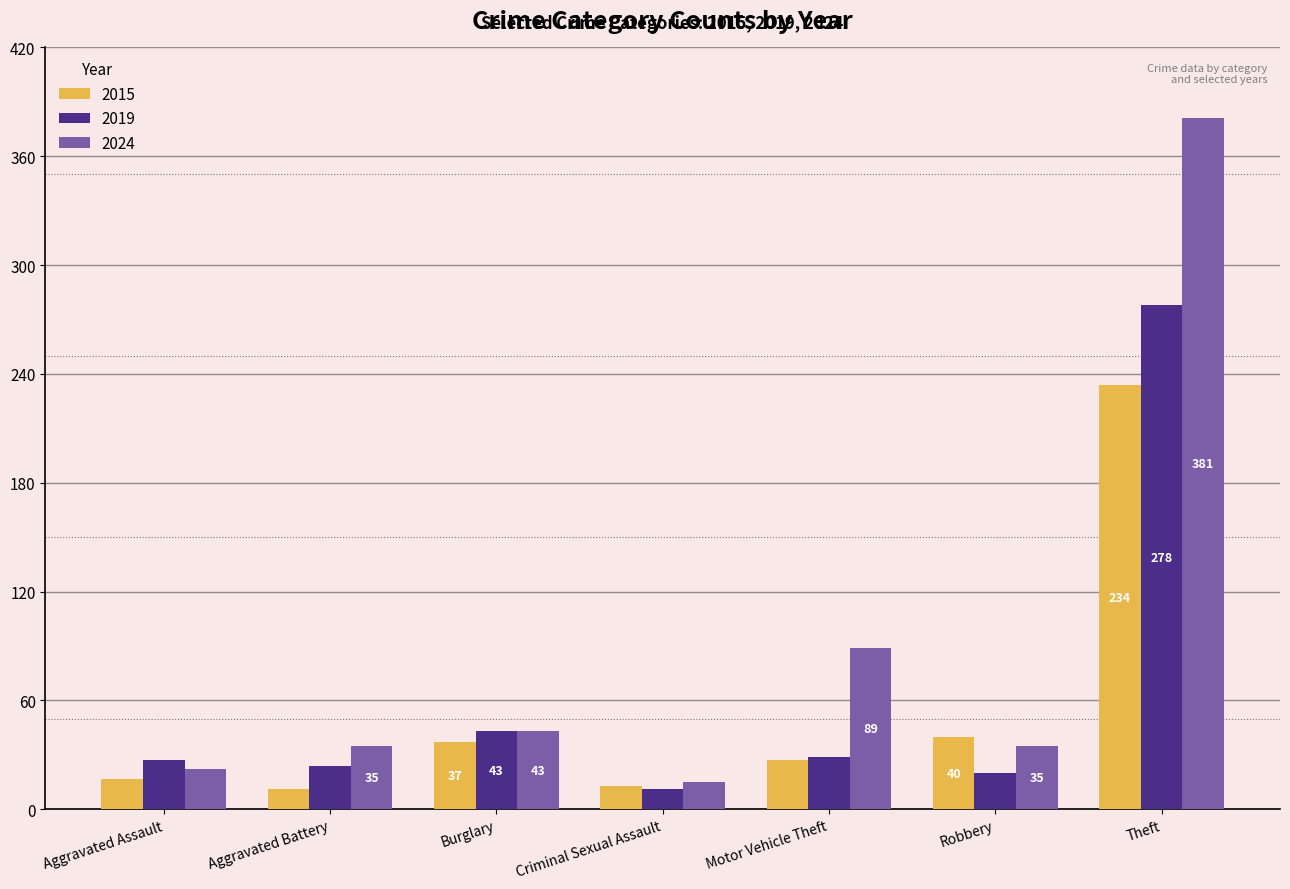

Rank the series by their maximum value, from lowest to highest.

2015, 2019, 2024